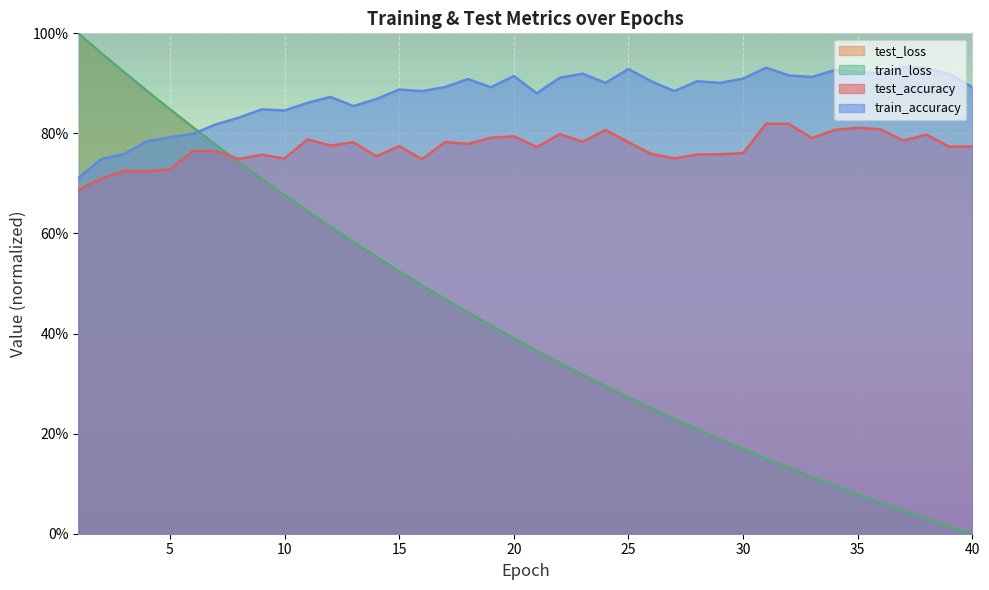

What is the spread (max minus min) of values at 28?

0.7